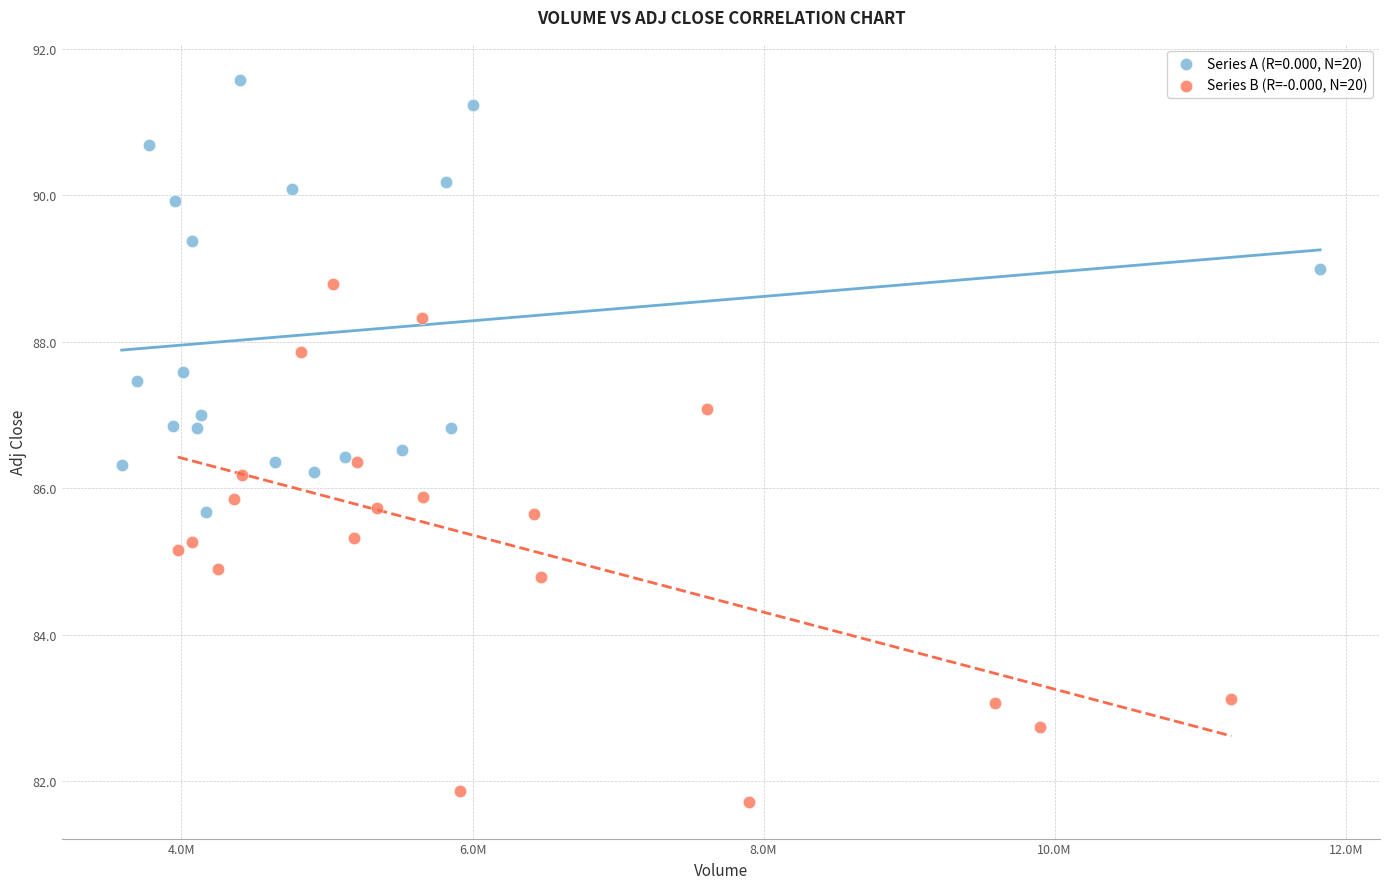

Which series contains the lowest Y value?

Series B (R=-0.000, N=20)